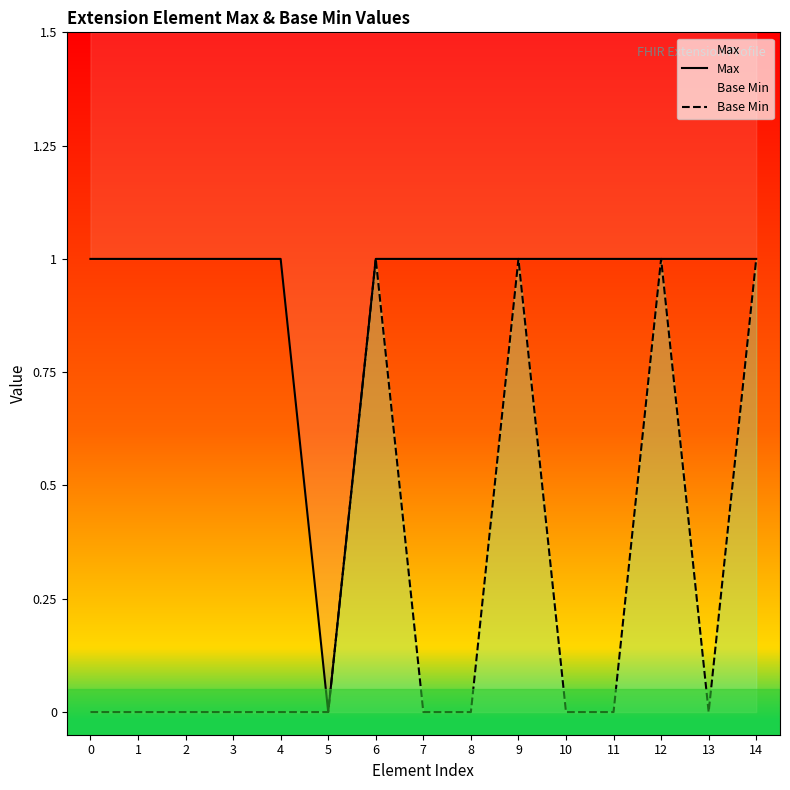

In Base Min, how many points are lower than both neighbors (excluding endpoints)?

1